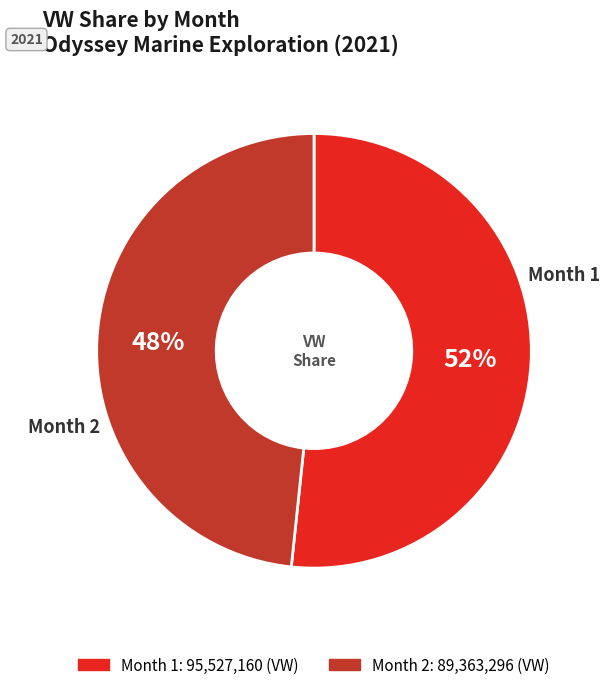

Does any single category account for the majority?

Yes